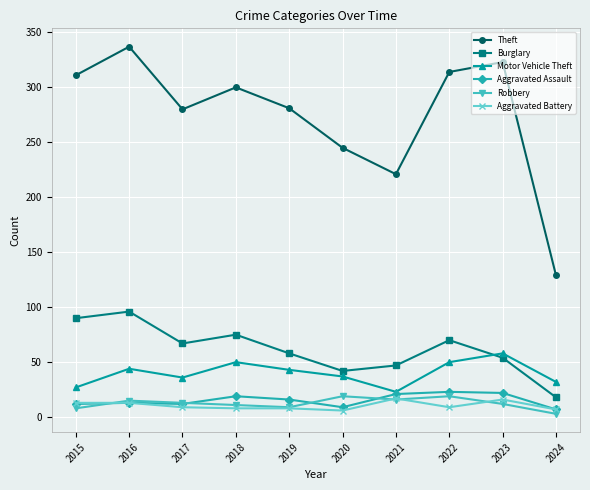

How many categories are shown in the chart?

10